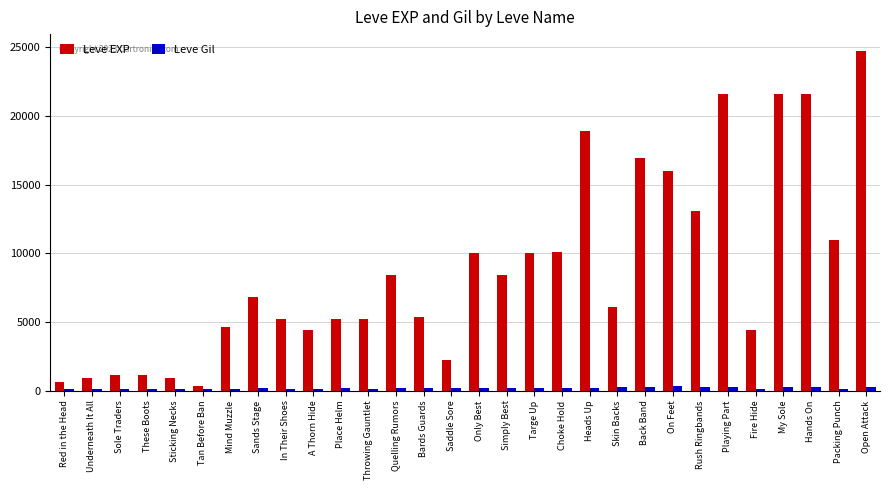

At which category is the sum across all series the highest?

Open Attack